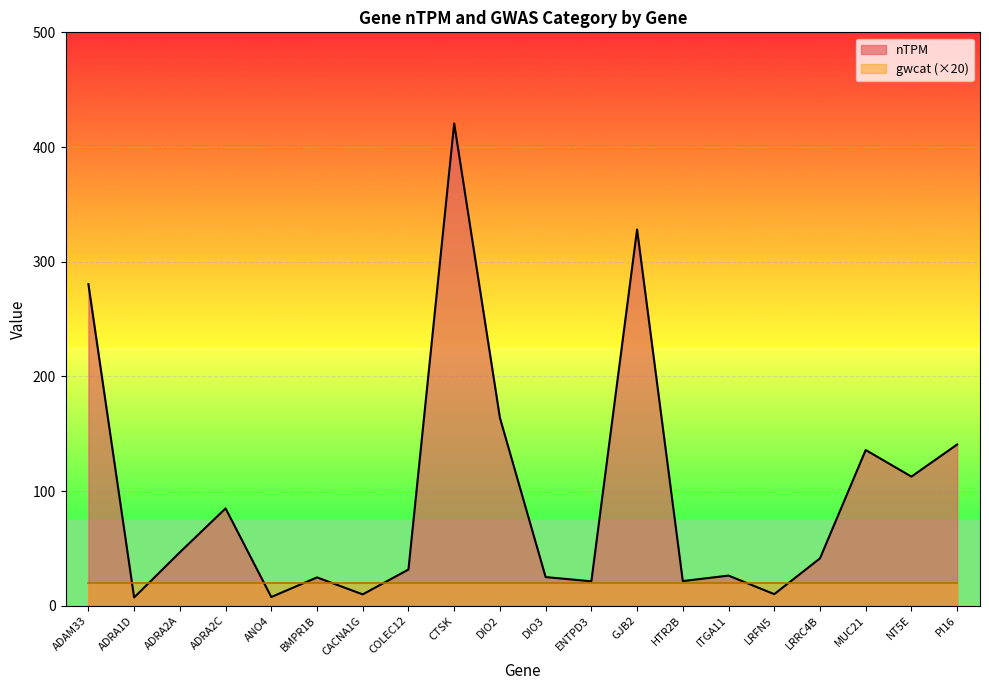

At which category does the data reach its first local peak?

ADRA2C